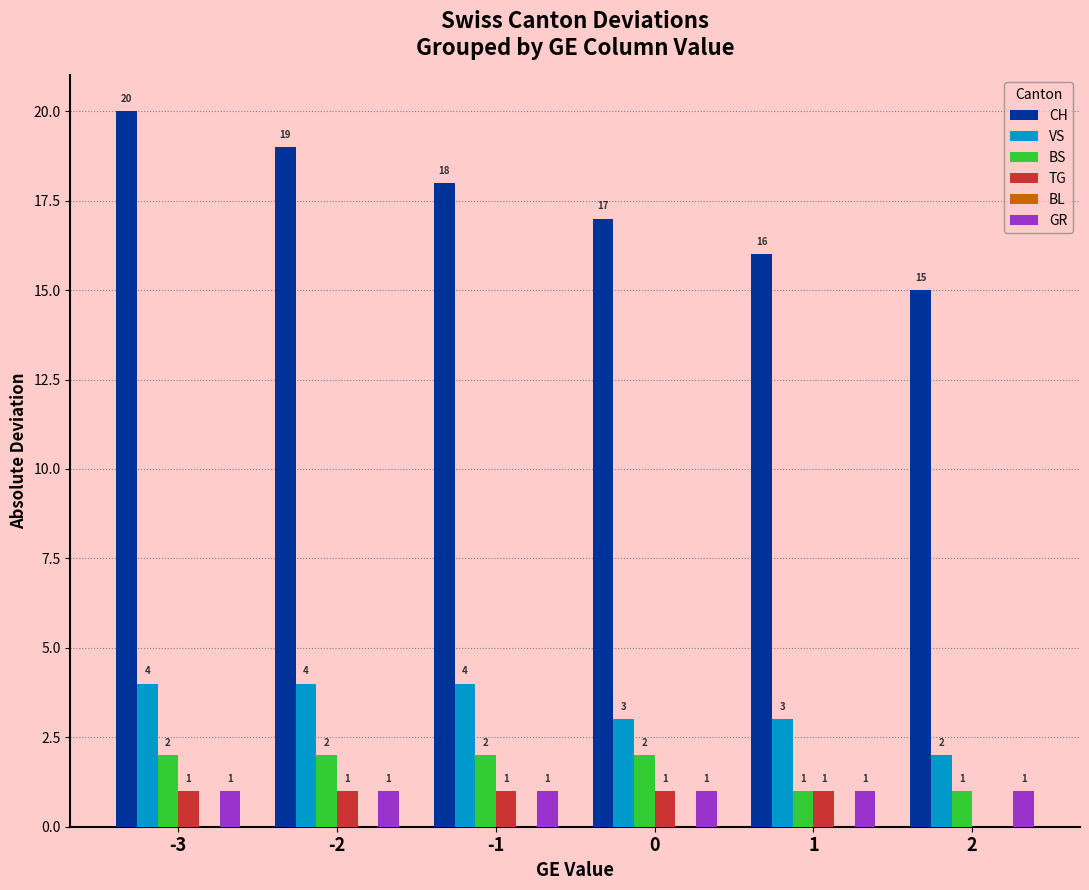

Reading left to right, transcribe all the data shown in this chart.

CH: -3=20	-2=19	-1=18	0=17	1=16	2=15
VS: -3=4	-2=4	-1=4	0=3	1=3	2=2
BS: -3=2	-2=2	-1=2	0=2	1=1	2=1
TG: -3=1	-2=1	-1=1	0=1	1=1	2=0
GR: -3=1	-2=1	-1=1	0=1	1=1	2=1